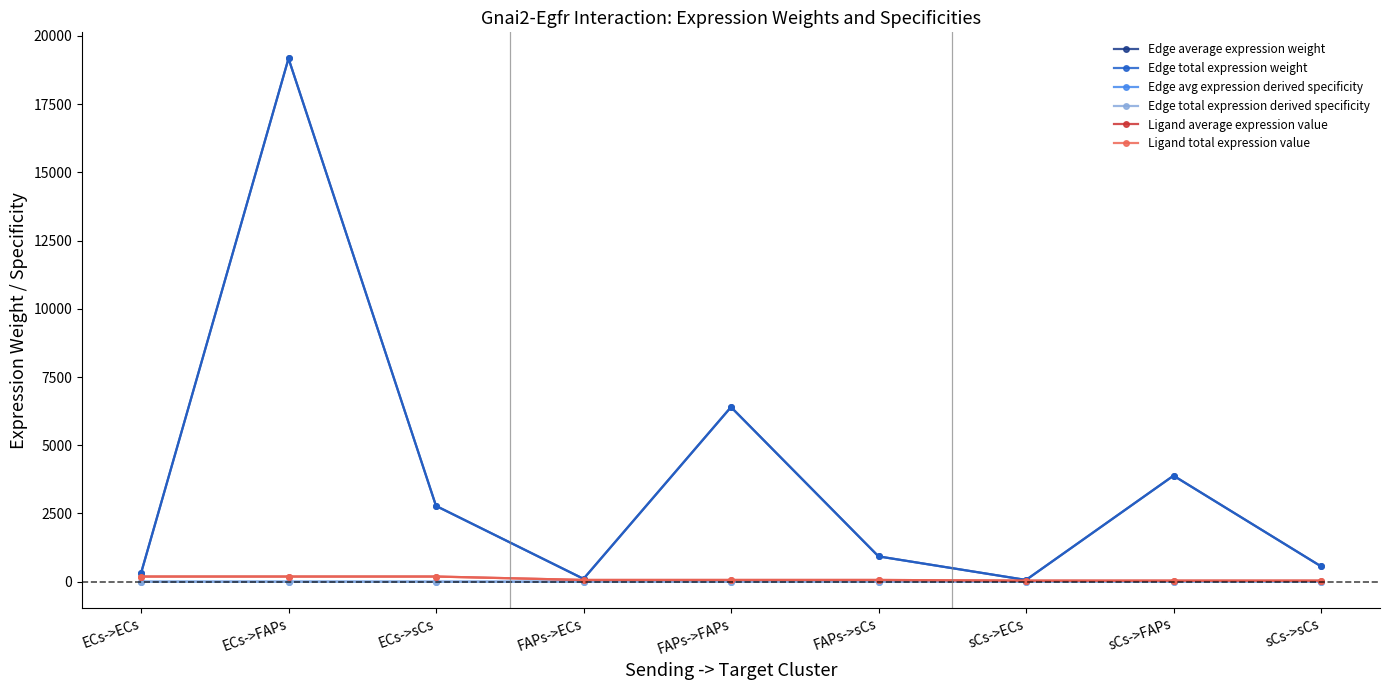

Is it true that Ligand average expression value equals 38.1 at sCs->sCs?

True